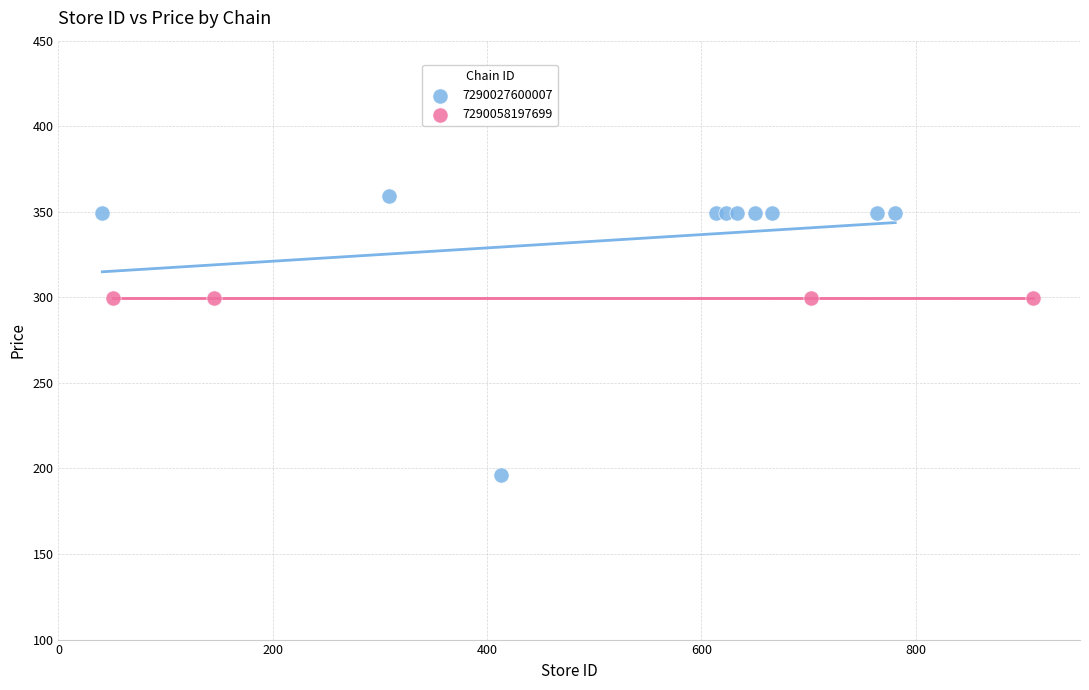

Which series reaches the minimum Y coordinate?

7290027600007